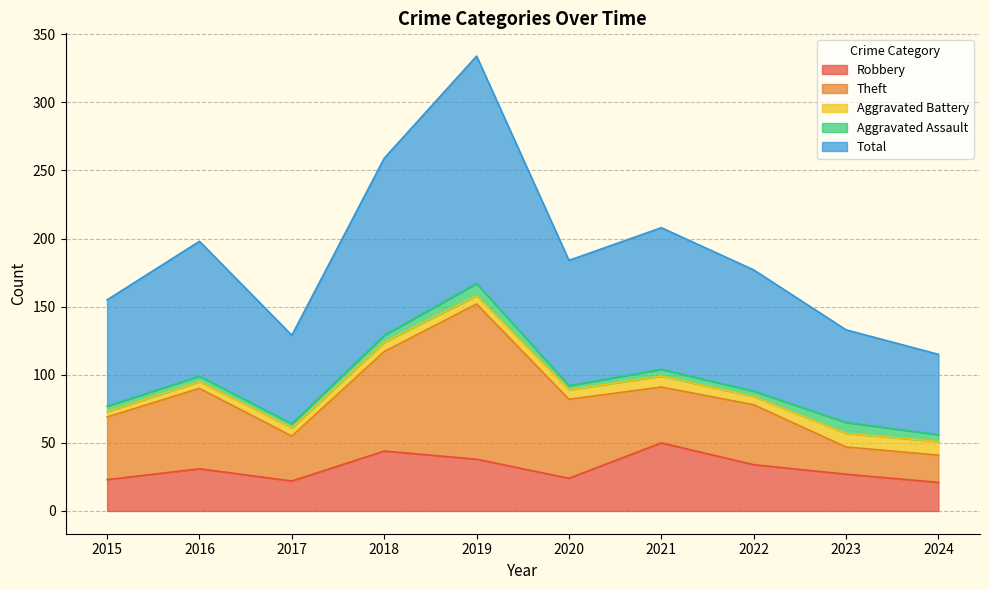

Rank the categories by Theft value from lowest to highest.

2023, 2024, 2017, 2021, 2022, 2015, 2020, 2016, 2018, 2019